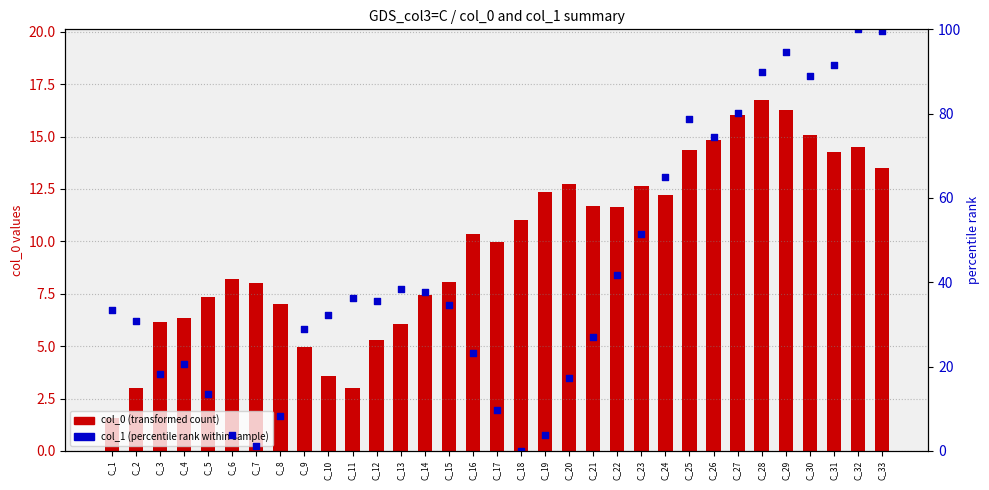

Which series contains the lowest Y value?

col_1 (percentile rank)